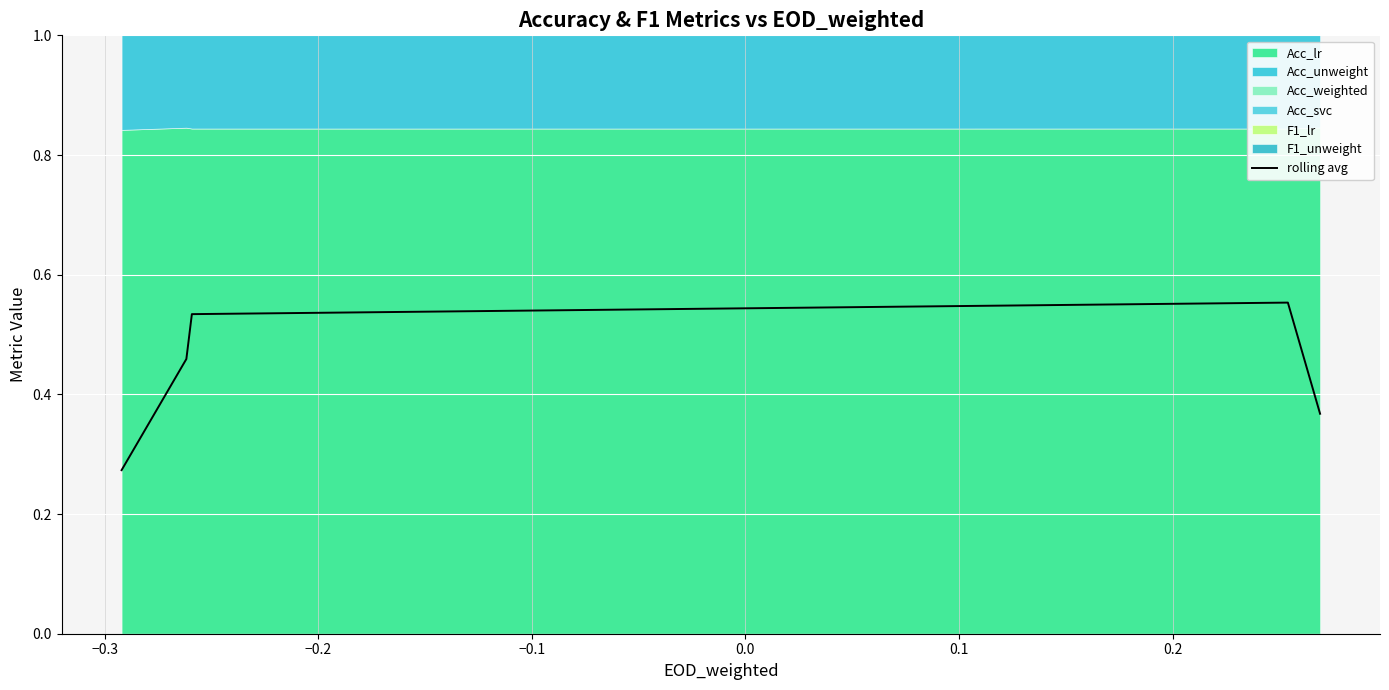

How many points are higher than both their immediate neighbors (excluding endpoints)?

1